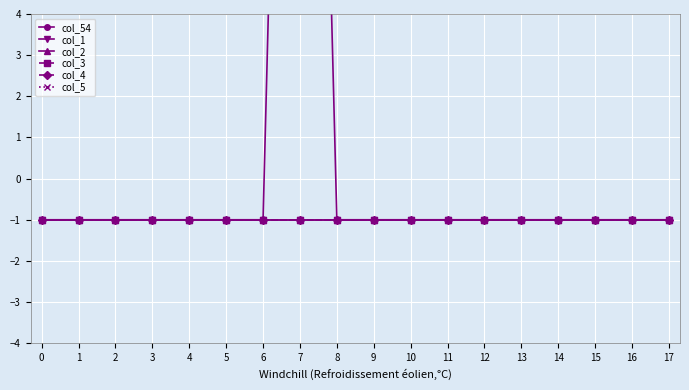

Rank the series by their maximum value, from lowest to highest.

col_1, col_2, col_3, col_4, col_5, col_54